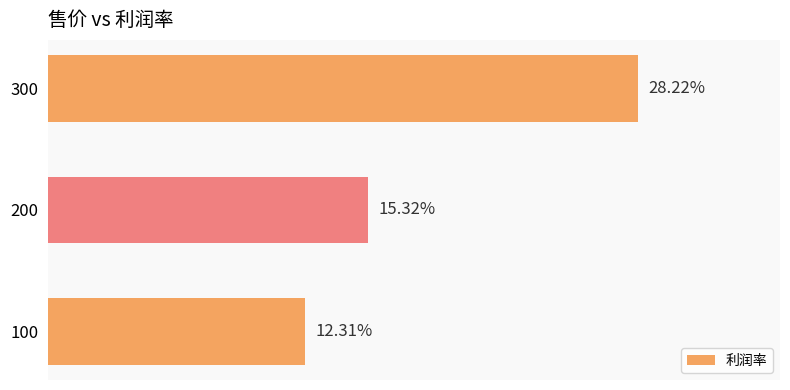

Does the chart contain any negative values?

No